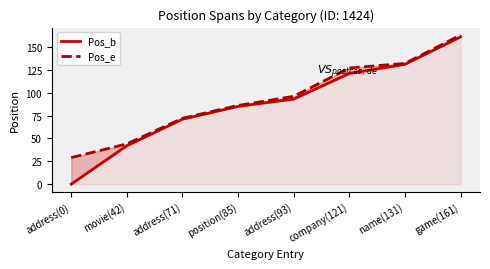

What are all the series names shown in the legend?

Pos_b, Pos_e